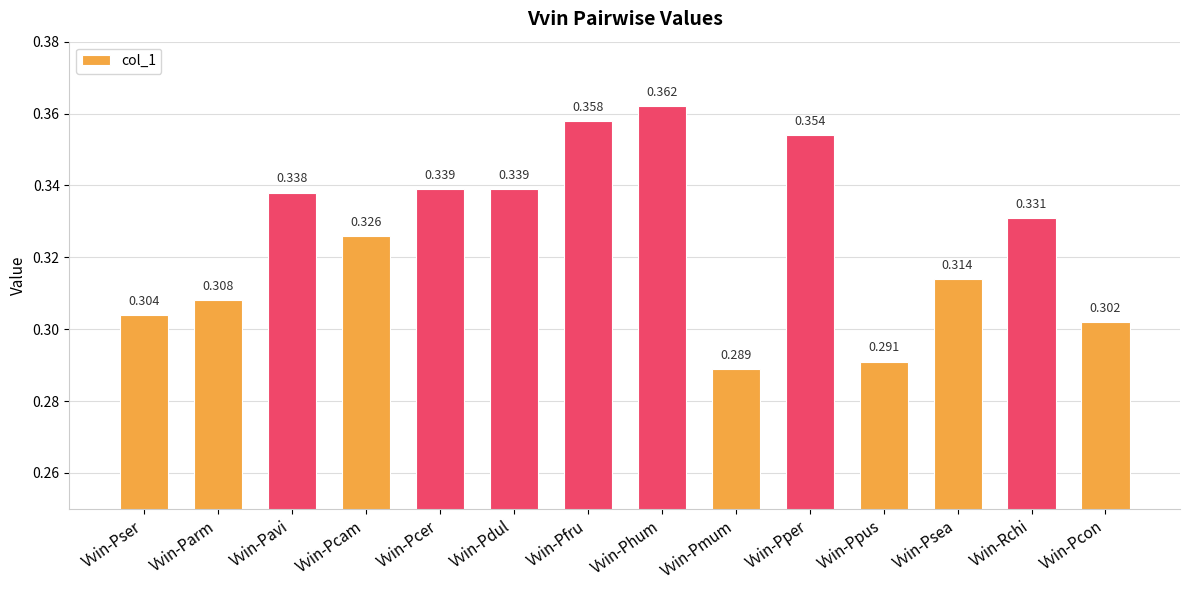

True or false: the data shows 0.2 at Vvin-Pavi.

False